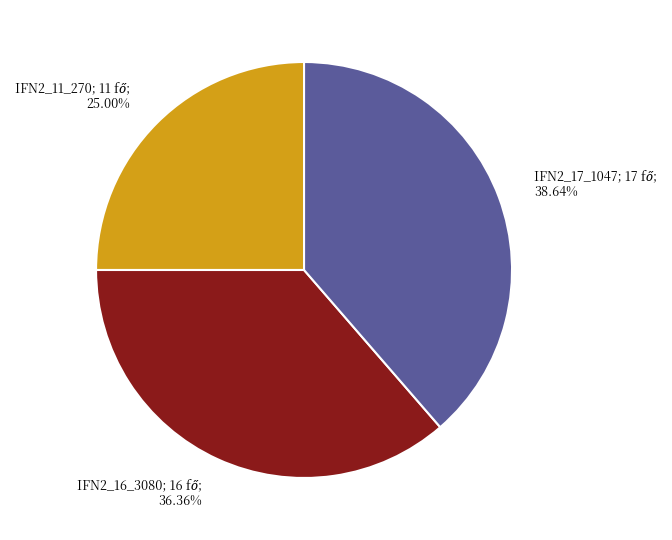

Is there a majority slice in this chart?

No